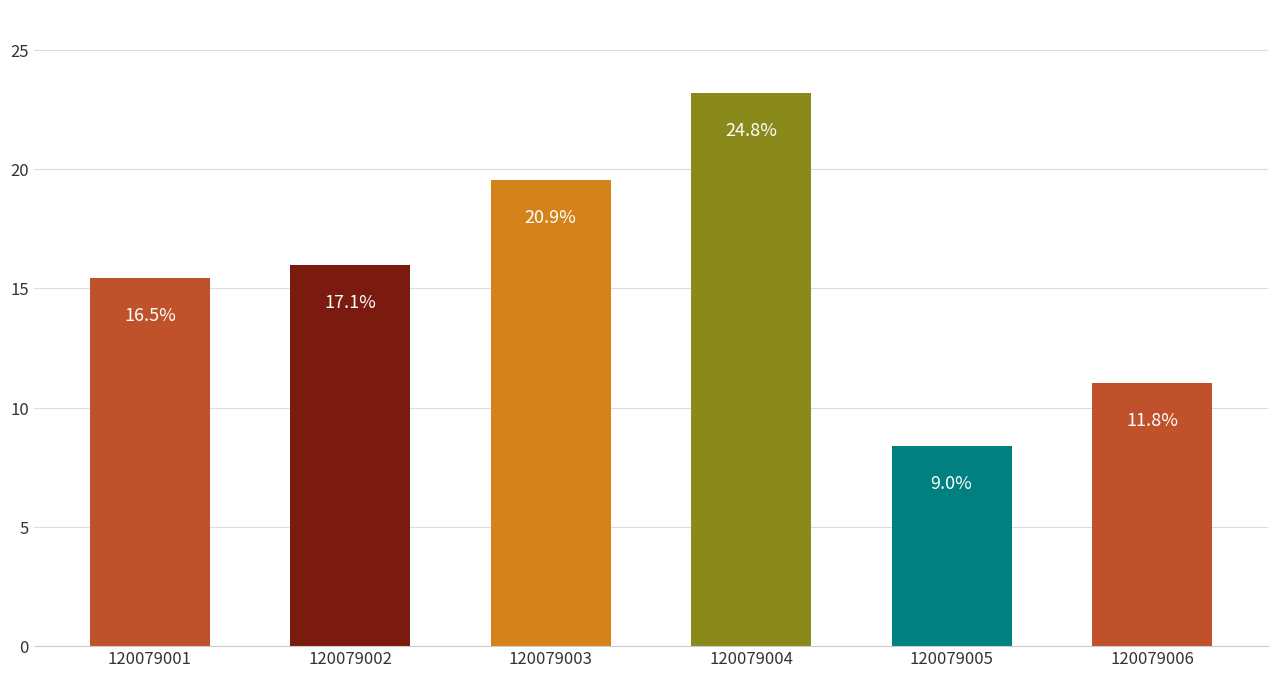

Reading left to right, what are all the values shown in this chart?

15.4	16.0	19.5	23.2	8.4	11.0